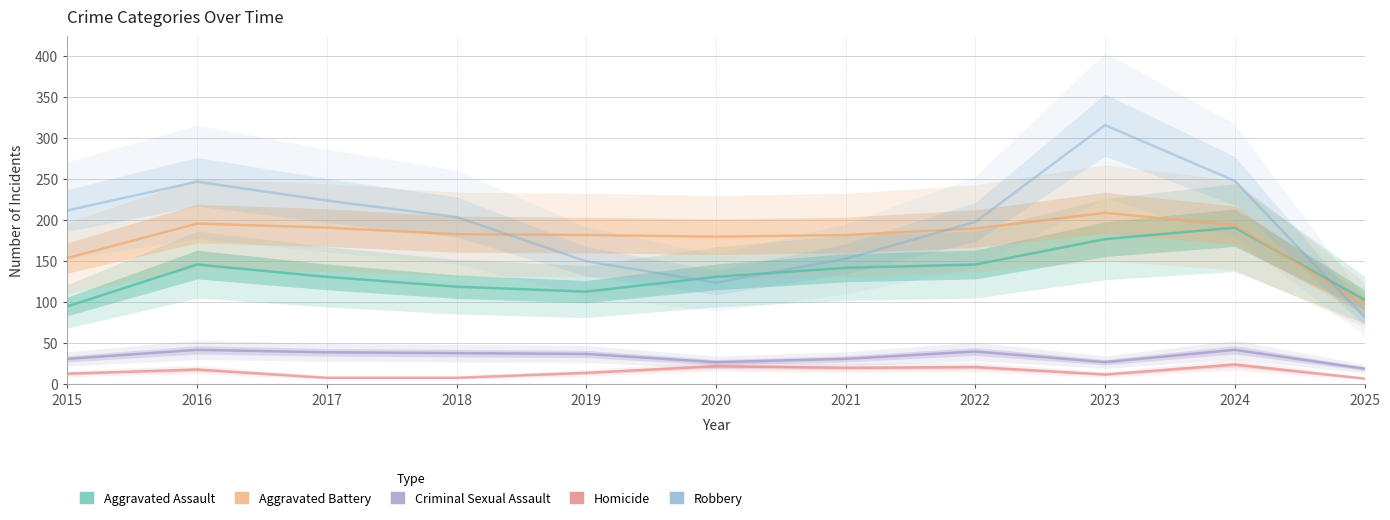

In Criminal Sexual Assault, how many points are lower than both neighbors (excluding endpoints)?

2